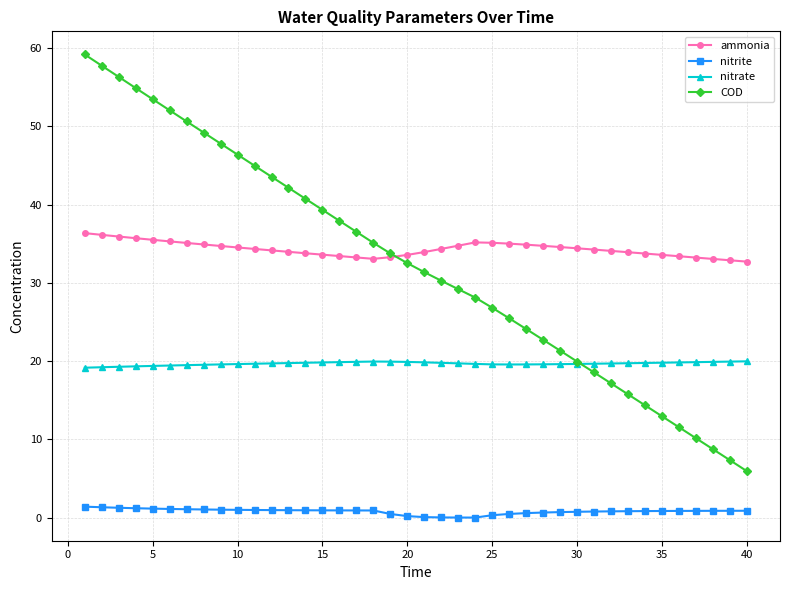

In nitrite, how many points are lower than both neighbors (excluding endpoints)?

1